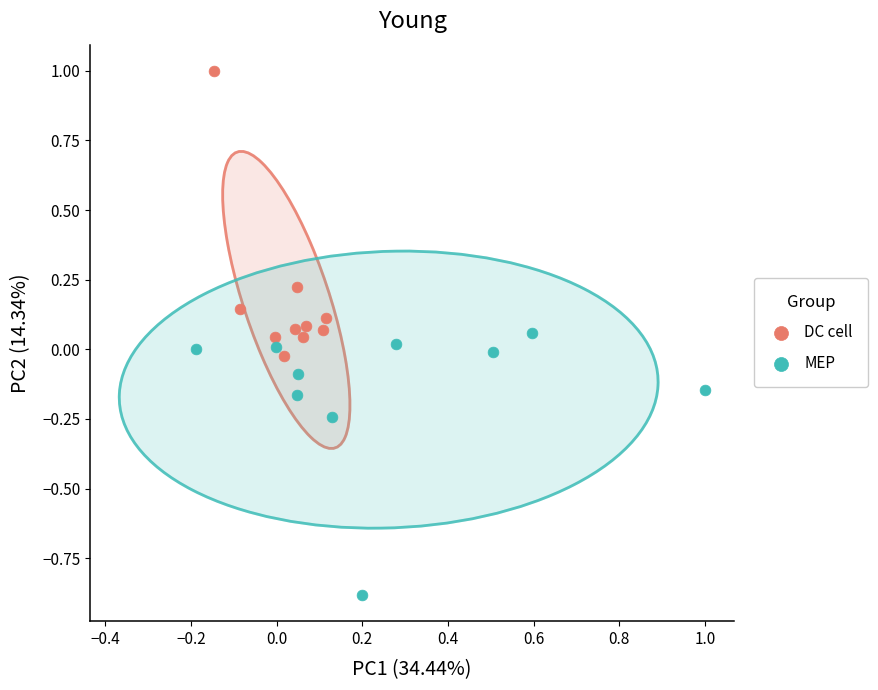

Which series contains the highest Y value?

DC cell